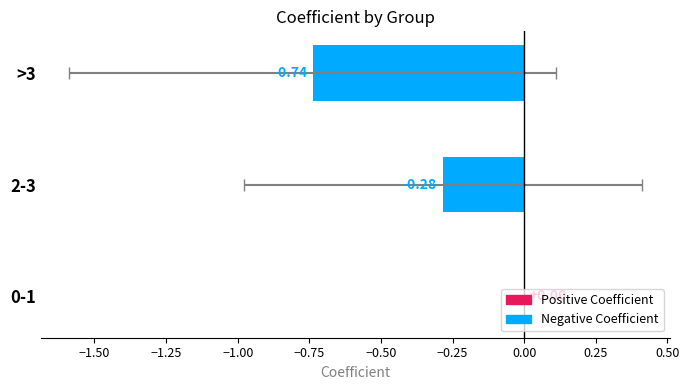

The value at −1.25 is -0.5. True or false?

False